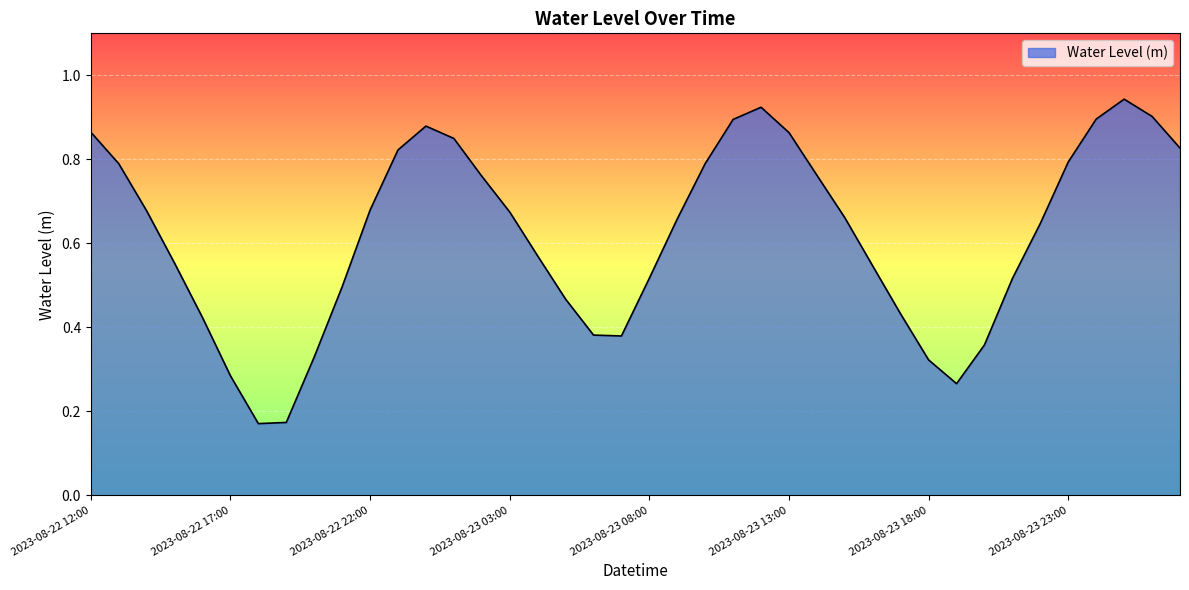

Reading left to right, list all the values displayed in this chart.

2023-08-22 12:00=0.9	2023-08-22 13:00=0.8	2023-08-22 14:00=0.7	2023-08-22 15:00=0.6	2023-08-22 16:00=0.4	2023-08-22 17:00=0.3	2023-08-22 18:00=0.2	2023-08-22 19:00=0.2	2023-08-22 20:00=0.3	2023-08-22 21:00=0.5	2023-08-22 22:00=0.7	2023-08-22 23:00=0.8	2023-08-23 00:00=0.9	2023-08-23 01:00=0.8	2023-08-23 02:00=0.8	2023-08-23 03:00=0.7	2023-08-23 04:00=0.6	2023-08-23 05:00=0.5	2023-08-23 06:00=0.4	2023-08-23 07:00=0.4	2023-08-23 08:00=0.5	2023-08-23 09:00=0.7	2023-08-23 10:00=0.8	2023-08-23 11:00=0.9	2023-08-23 12:00=0.9	2023-08-23 13:00=0.9	2023-08-23 14:00=0.8	2023-08-23 15:00=0.7	2023-08-23 16:00=0.5	2023-08-23 17:00=0.4	2023-08-23 18:00=0.3	2023-08-23 19:00=0.3	2023-08-23 20:00=0.4	2023-08-23 21:00=0.5	2023-08-23 22:00=0.6	2023-08-23 23:00=0.8	2023-08-24 00:00=0.9	2023-08-24 01:00=0.9	2023-08-24 02:00=0.9	2023-08-24 03:00=0.8